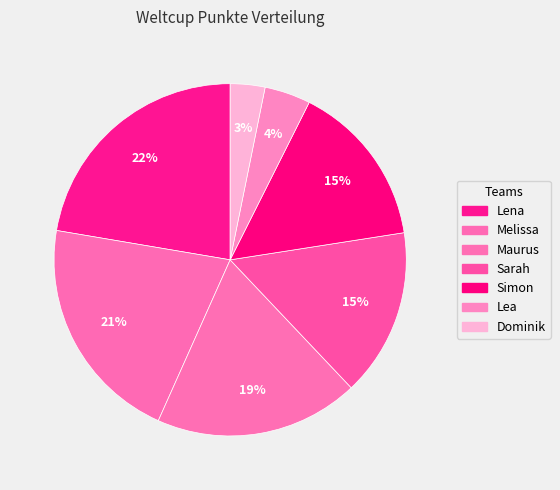

How many slices are in this pie chart?

7